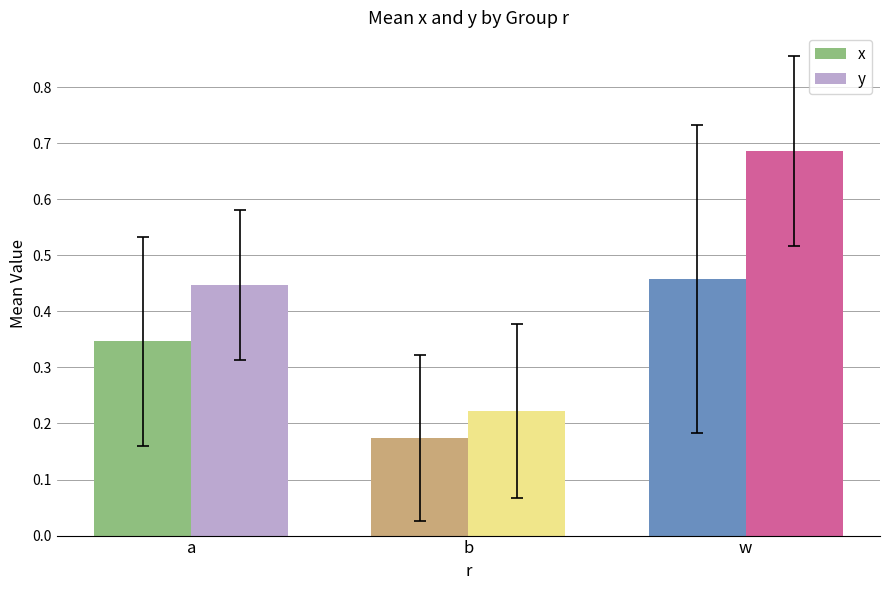

How many distinct data groups are displayed?

2